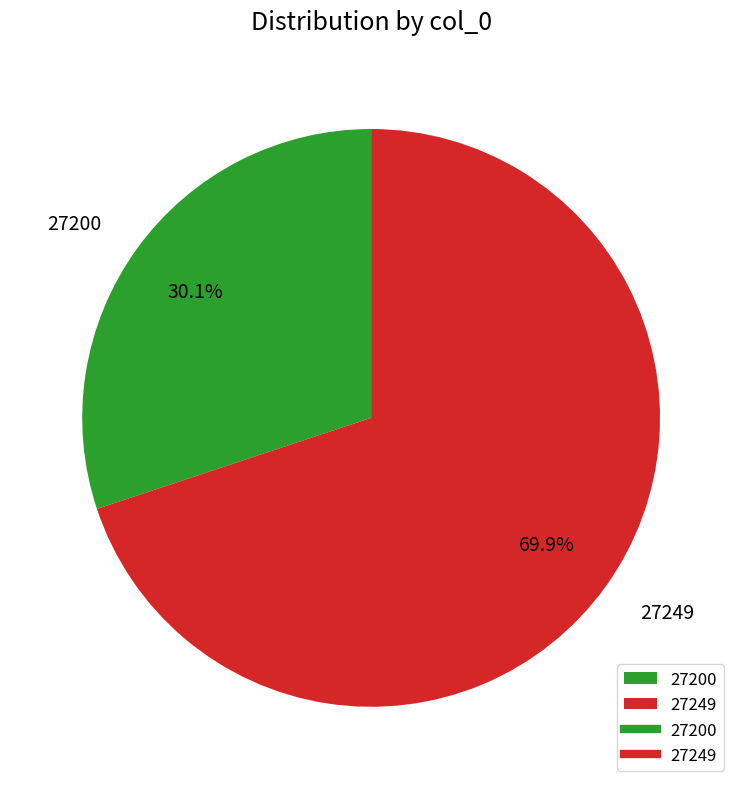

Which category has the smallest portion of the pie?

27200